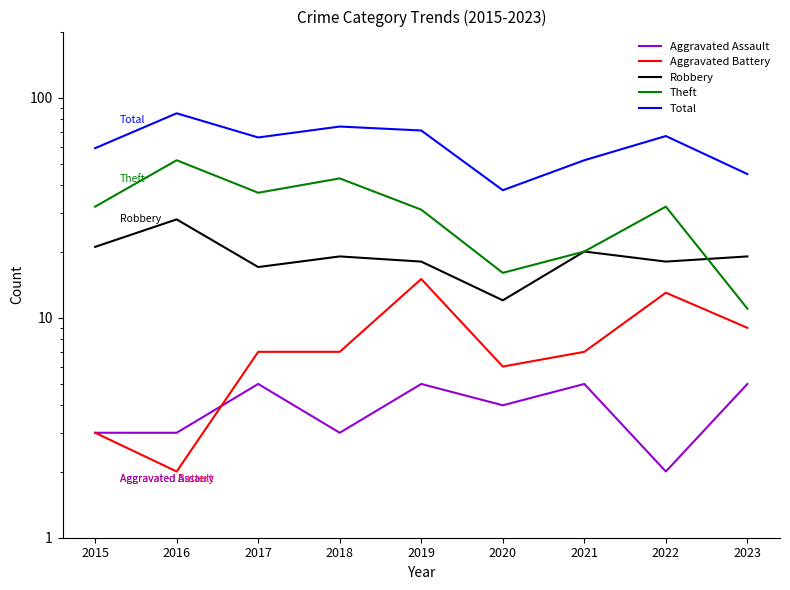

Where is Robbery nearest to the value 20?

2021